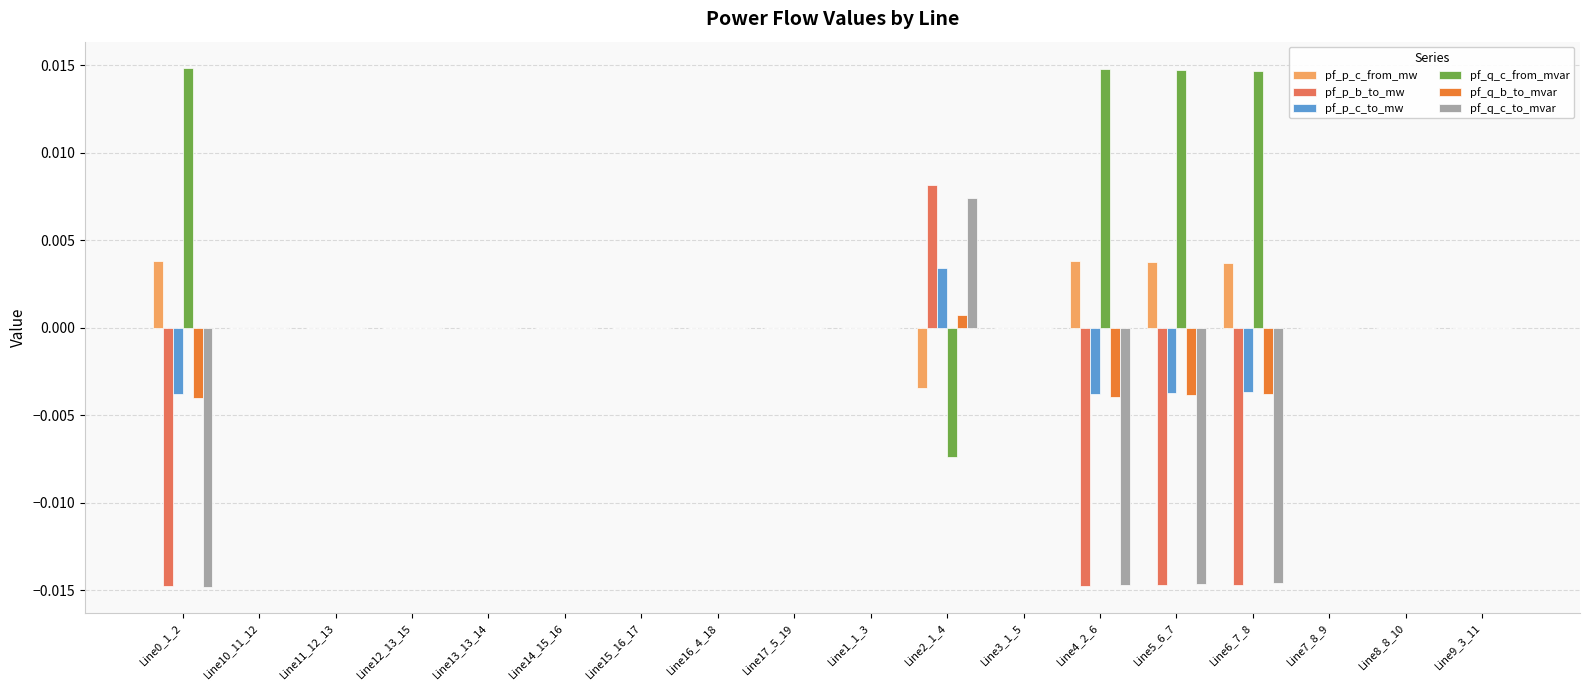

True or false: pf_p_c_from_mw has a value of 0.0 at Line1_1_3.

True